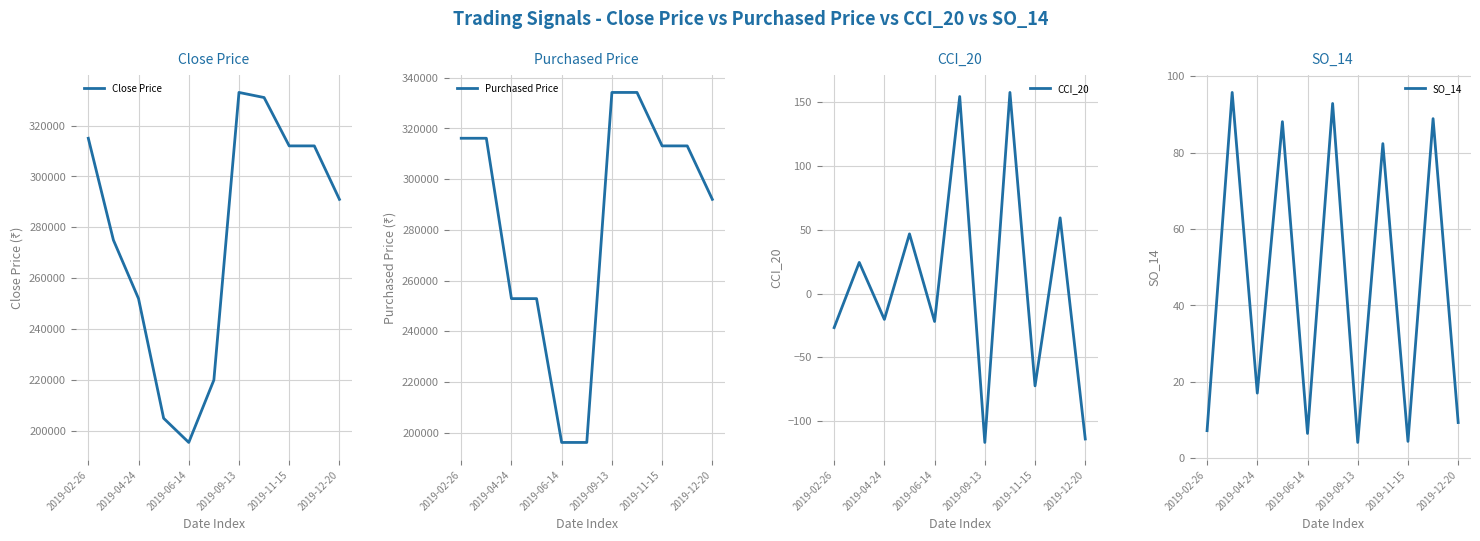

True or false: CCI_20 and Purchased Price cross at least once.

False